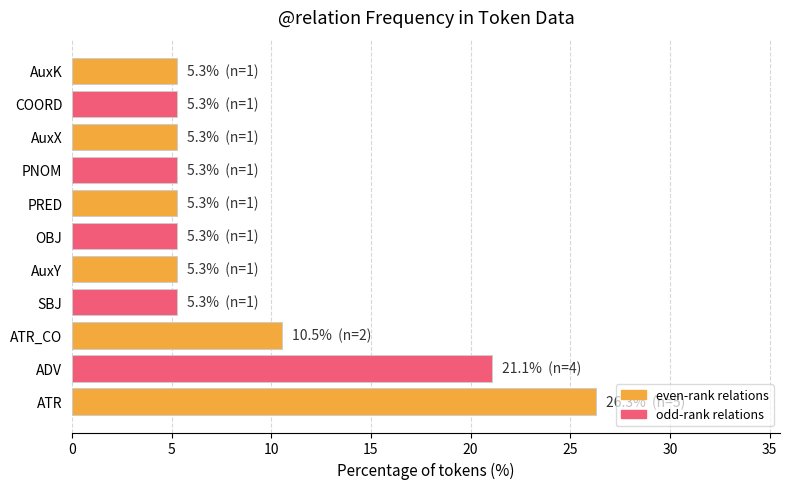

What is the difference between the values at ATR_CO and PRED?

5.3